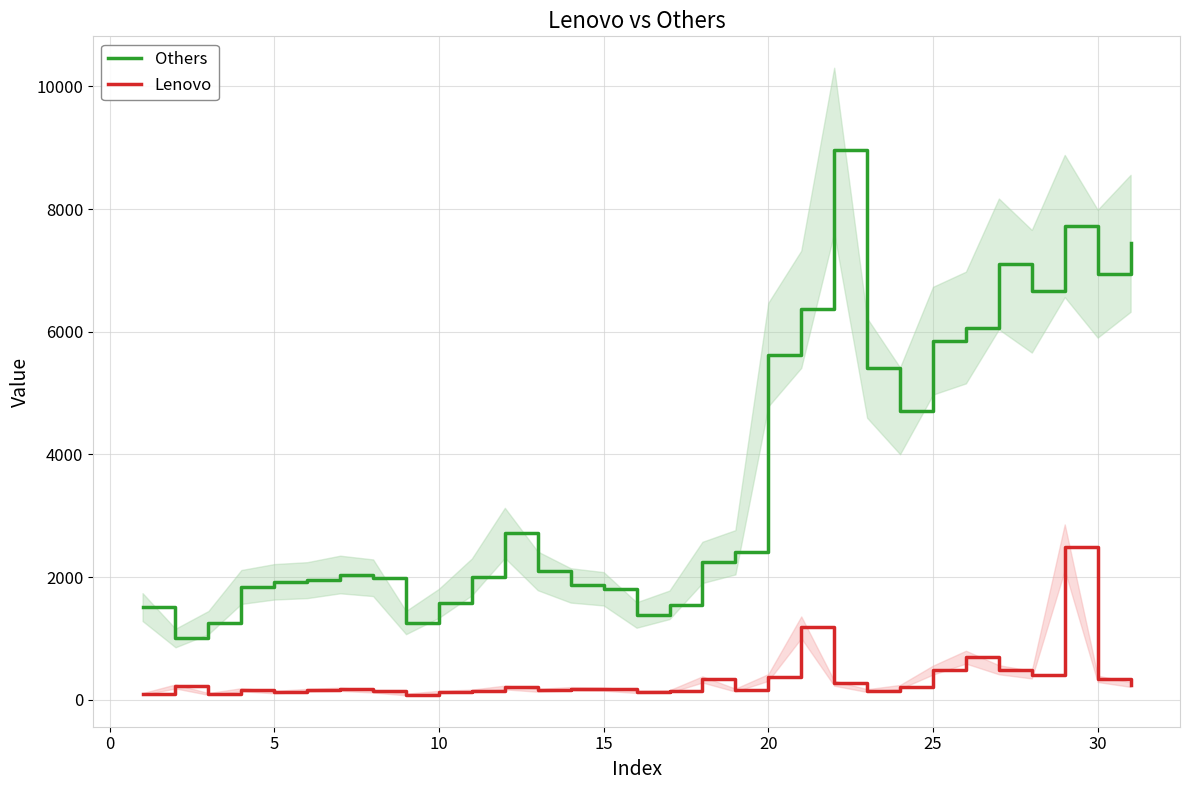

Does the chart have visible grid lines?

Yes